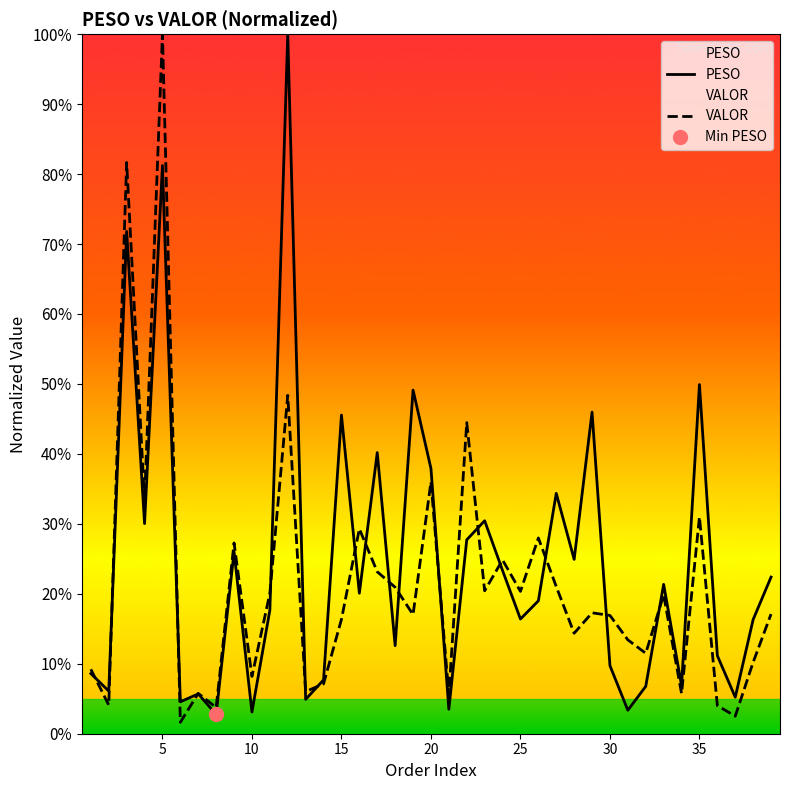

What is the difference between the PESO values at 37 and 26?

0.2